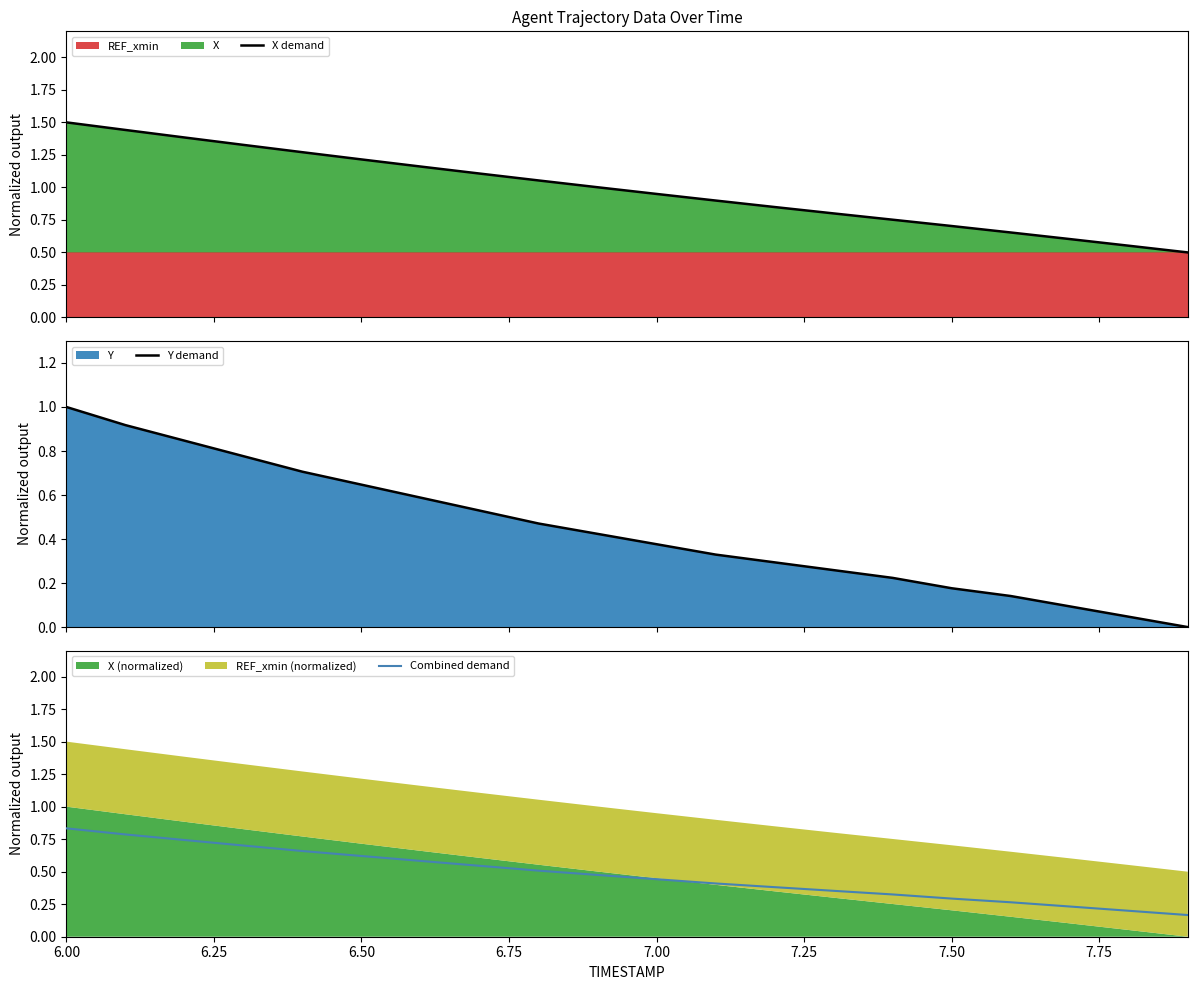

What is the greatest value displayed?

1.5